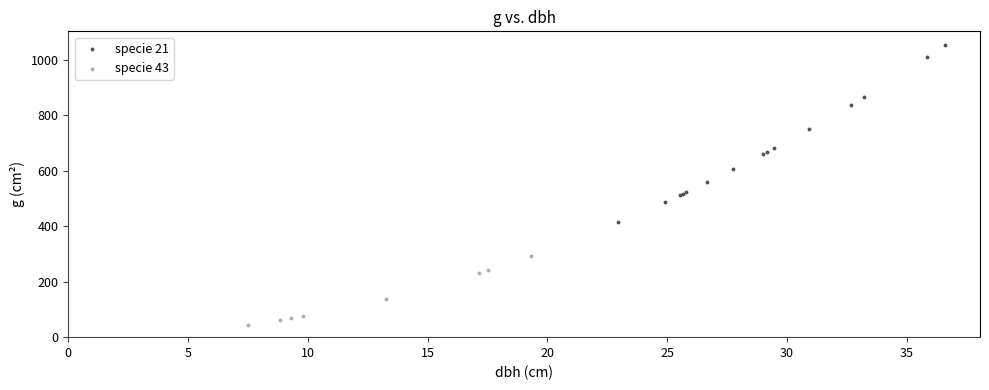

Which series reaches the maximum Y coordinate?

specie 21